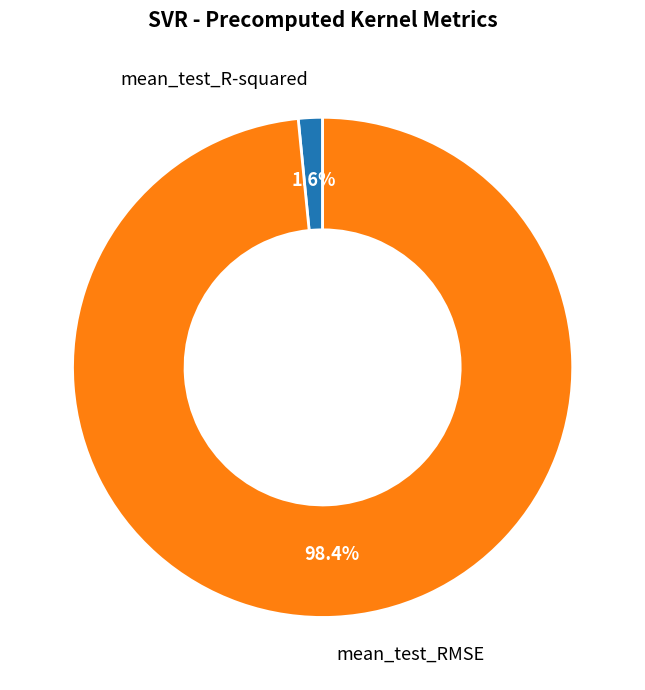

Count the number of slices in the pie.

2